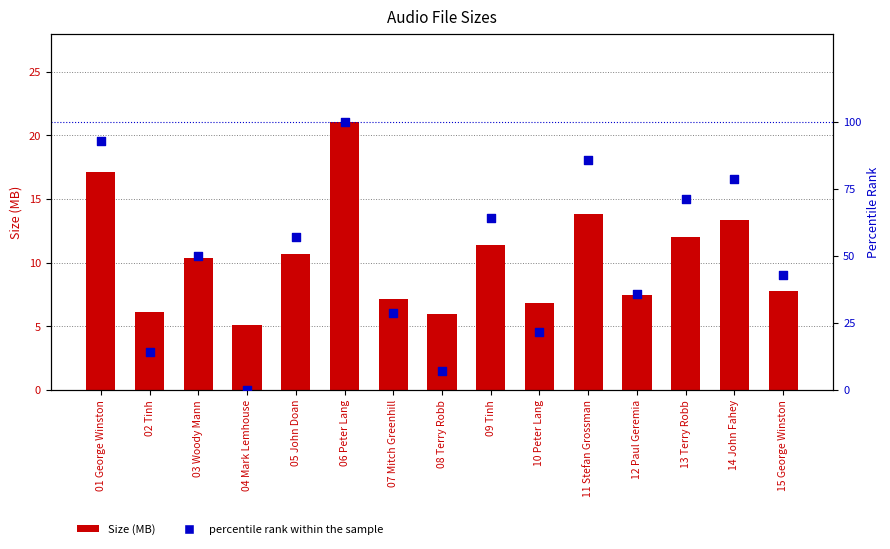

At which category is the sum across all series the highest?

06 Peter Lang